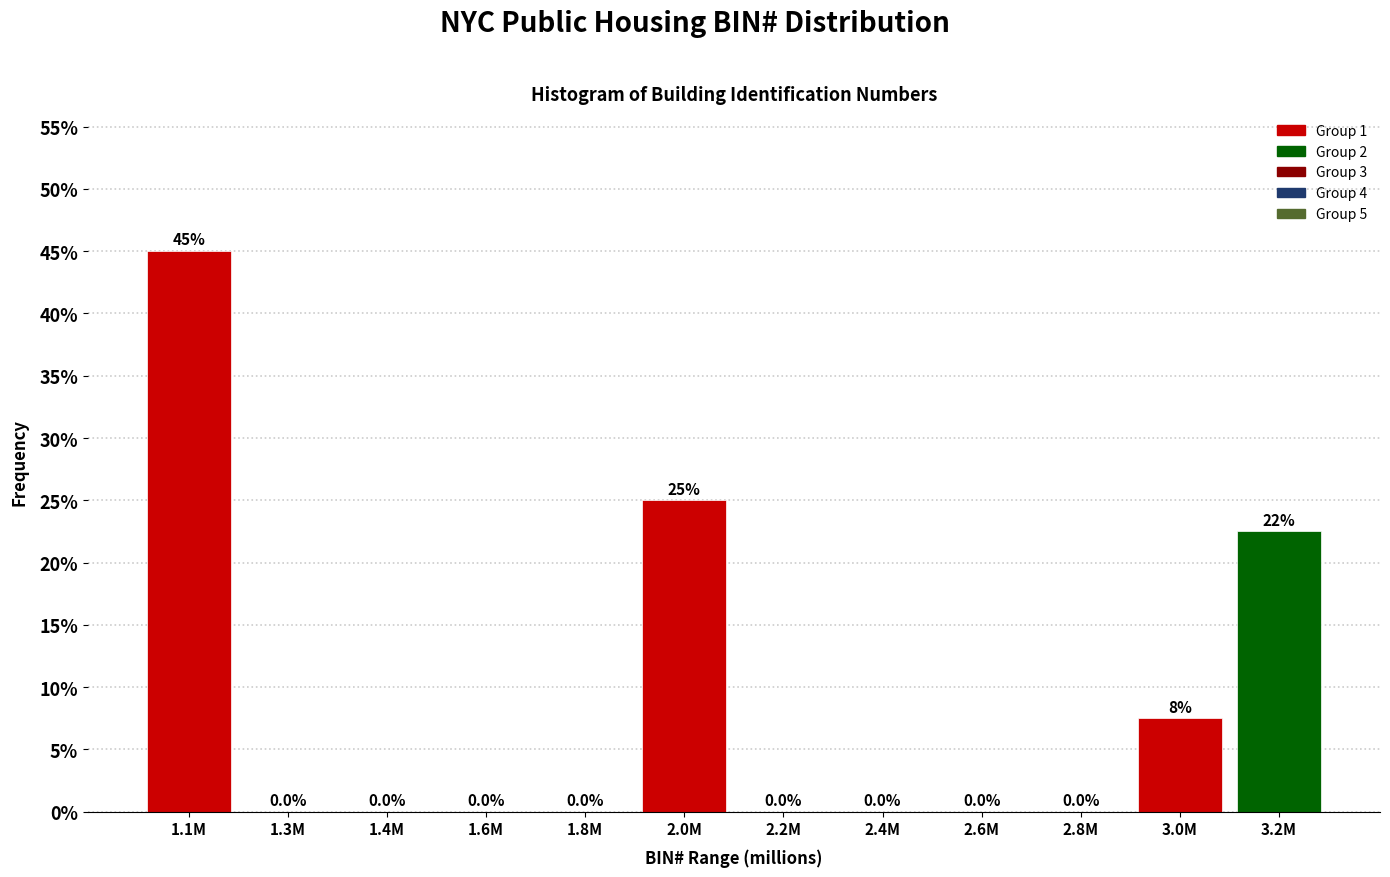

Reading left to right, list all the values displayed in this chart.

1.1M=45.0	1.3M=0.0	1.4M=0.0	1.6M=0.0	1.8M=0.0	2.0M=25.0	2.2M=0.0	2.4M=0.0	2.6M=0.0	2.8M=0.0	3.0M=7.5	3.2M=22.5